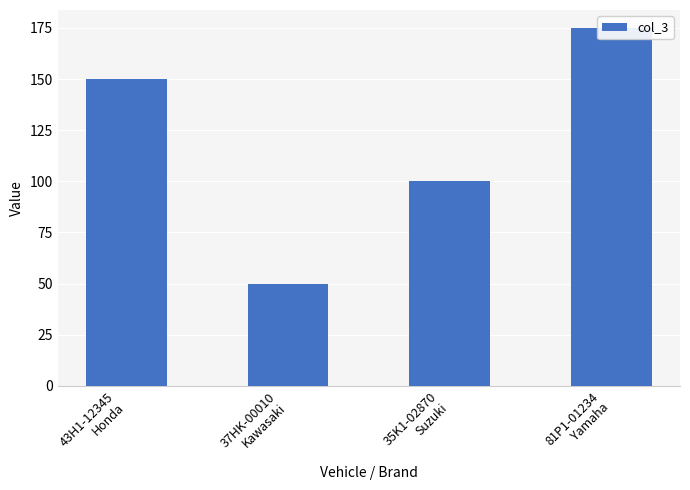

Which has a higher value, 81P1-01234
Yamaha or 35K1-02870
Suzuki?

81P1-01234
Yamaha